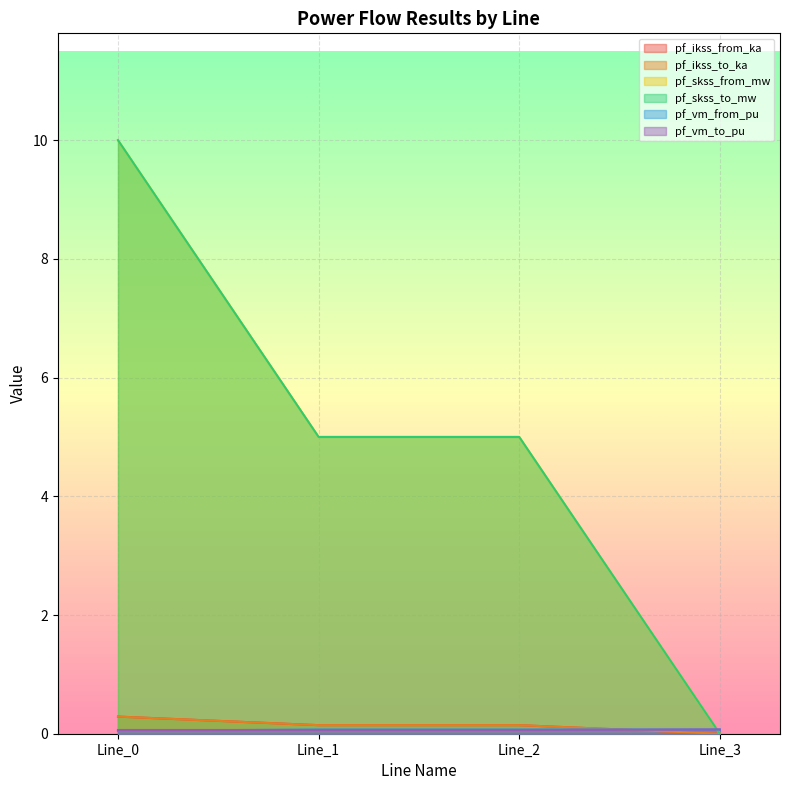

True or false: pf_ikss_from_ka and pf_skss_from_mw cross at least once.

False